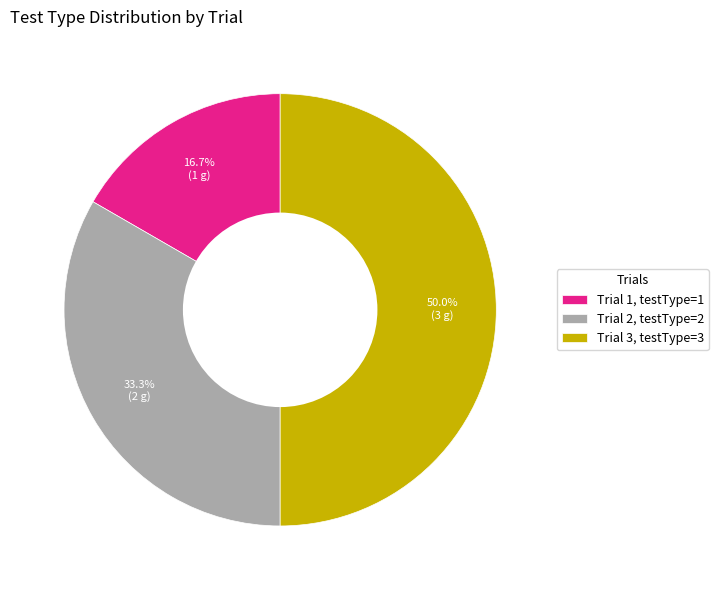

What is the largest slice in the pie chart?

Trial 3